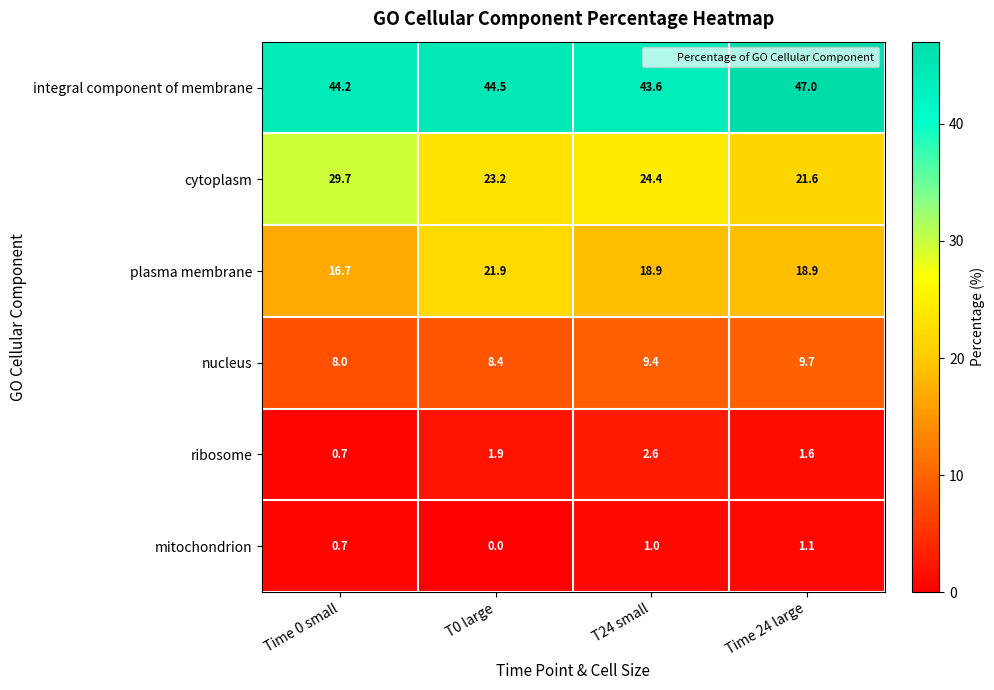

Reading right to left, extract all data points from this chart.

integral component of membrane: Time 24 large=47.0	T24 small=43.6	T0 large=44.5	Time 0 small=44.2
cytoplasm: Time 24 large=21.6	T24 small=24.4	T0 large=23.2	Time 0 small=29.7
plasma membrane: Time 24 large=18.9	T24 small=18.9	T0 large=21.9	Time 0 small=16.7
nucleus: Time 24 large=9.7	T24 small=9.4	T0 large=8.4	Time 0 small=8.0
ribosome: Time 24 large=1.6	T24 small=2.6	T0 large=1.9	Time 0 small=0.7
mitochondrion: Time 24 large=1.1	T24 small=1.0	T0 large=0.0	Time 0 small=0.7